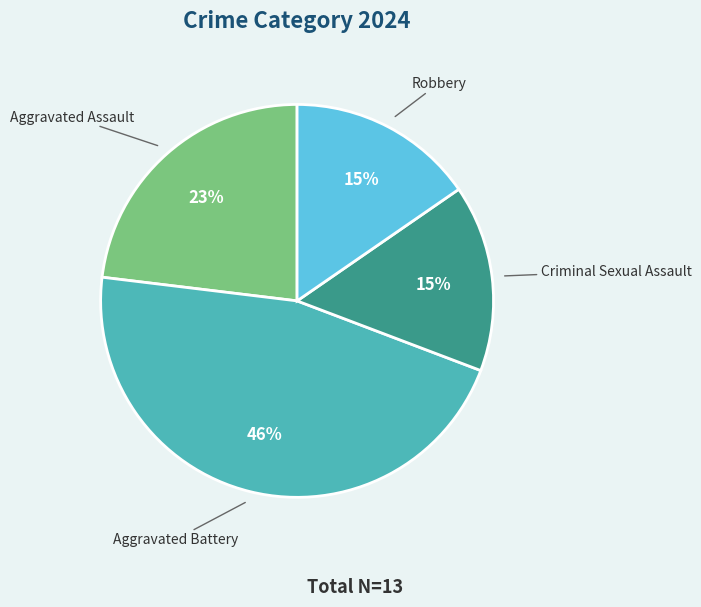

Is it true that Aggravated Battery is 46% of the pie?

True